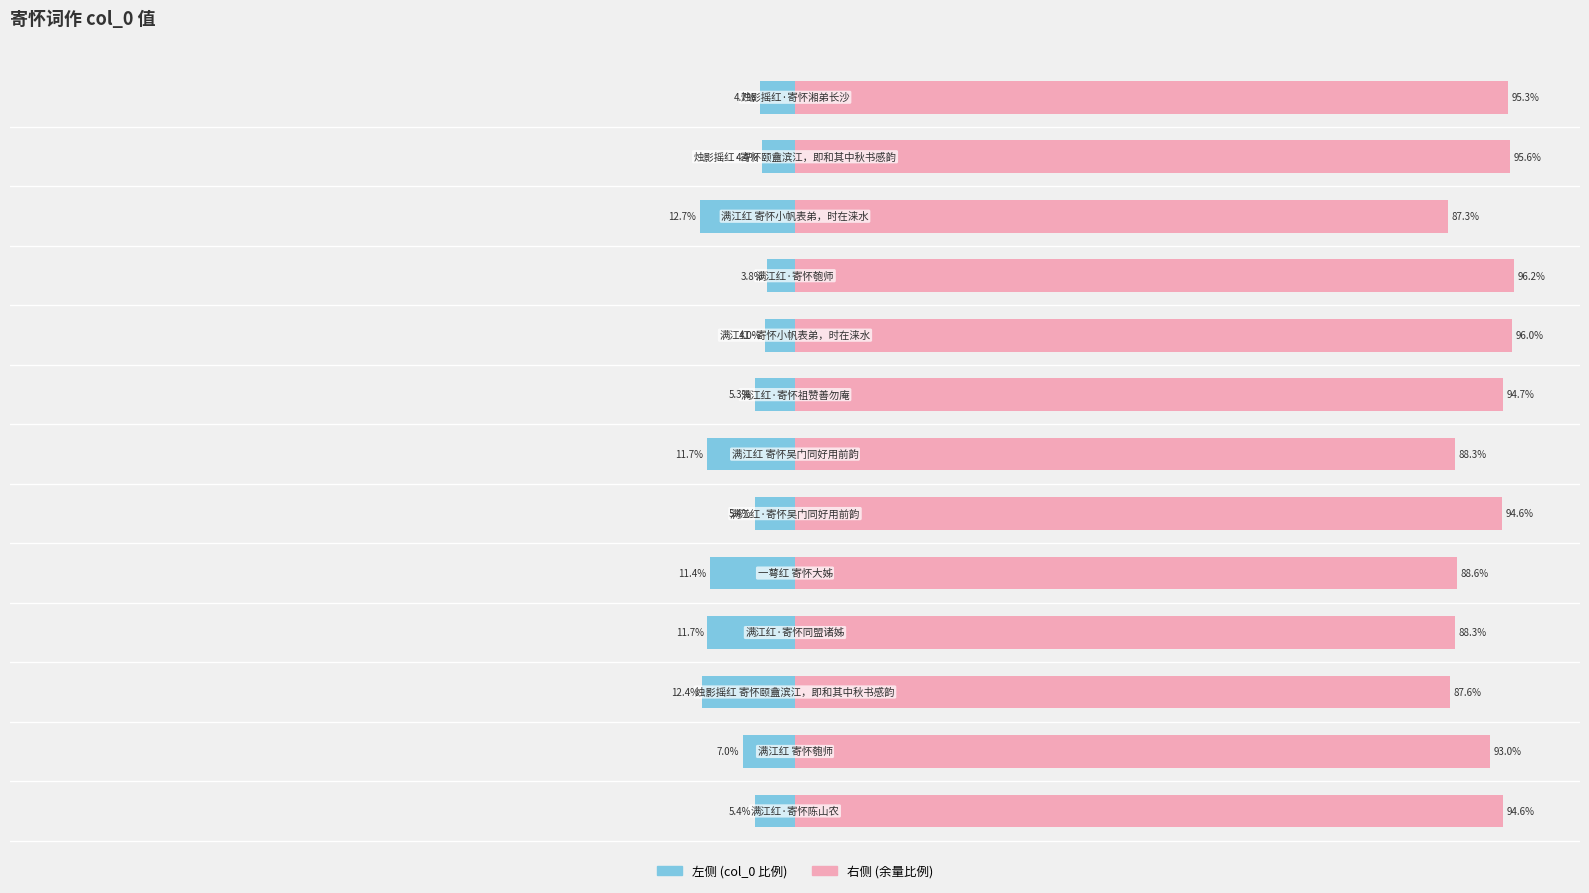

Reading left to right, what are all the values shown in this chart?

col_0 (left): -5.4	-7.0	-12.4	-11.7	-11.4	-5.4	-11.7	-5.3	-4.0	-3.8	-12.7	-4.4	-4.7
col_0 (right): 94.6	93.0	87.6	88.3	88.6	94.6	88.3	94.7	96.0	96.2	87.3	95.6	95.3